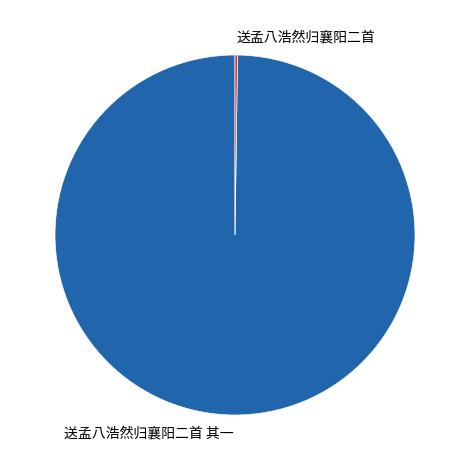

Is there any slice that represents more than half of the pie?

Yes